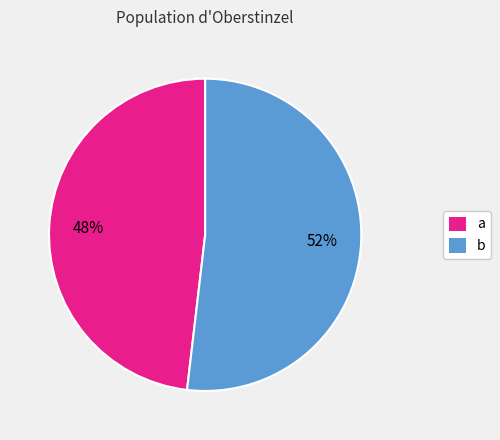

What percentage is the b slice, to the nearest percent?

52%